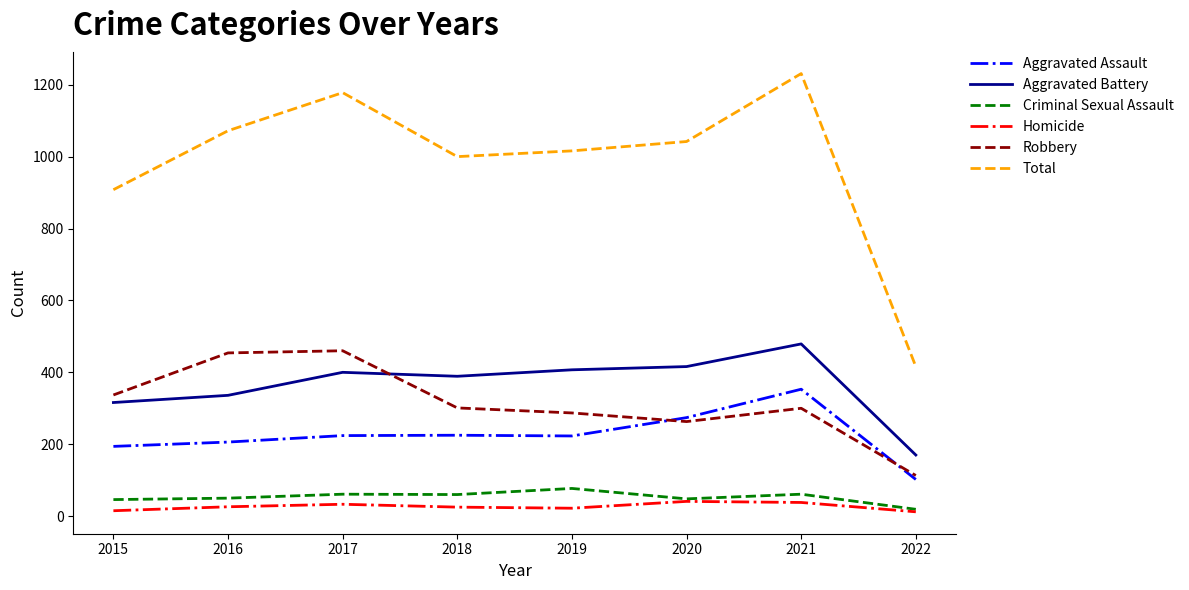

Which series has the largest total across all categories?

Total